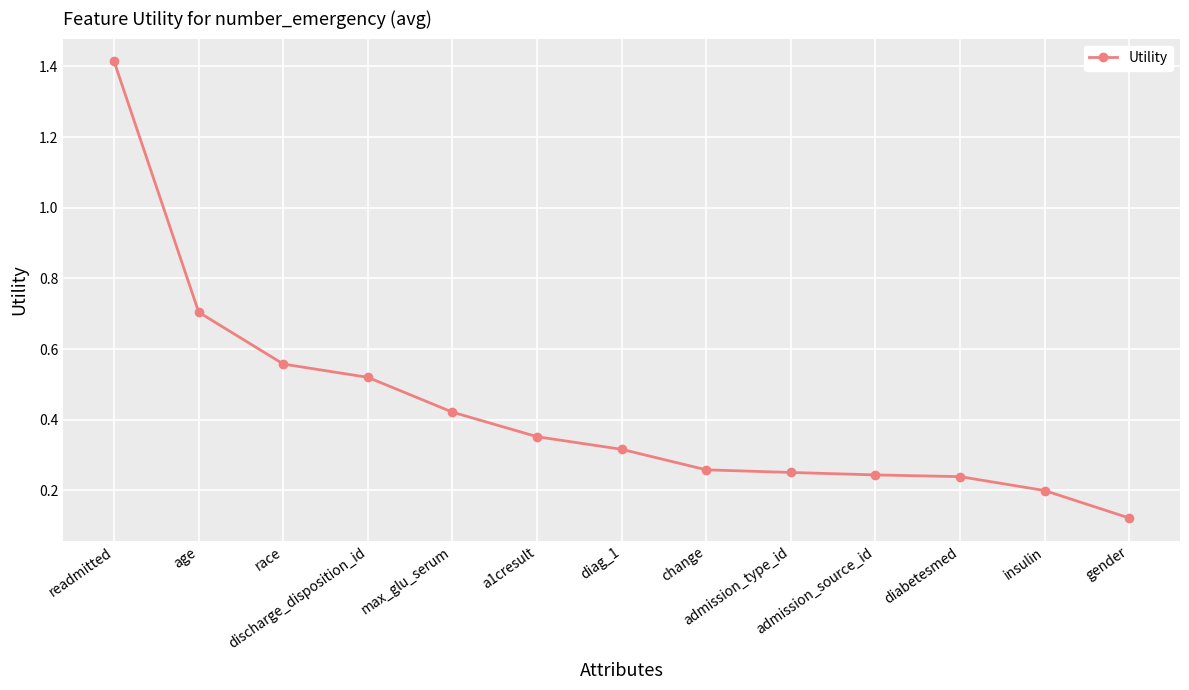

What is the maximum value shown in the chart?

1.4